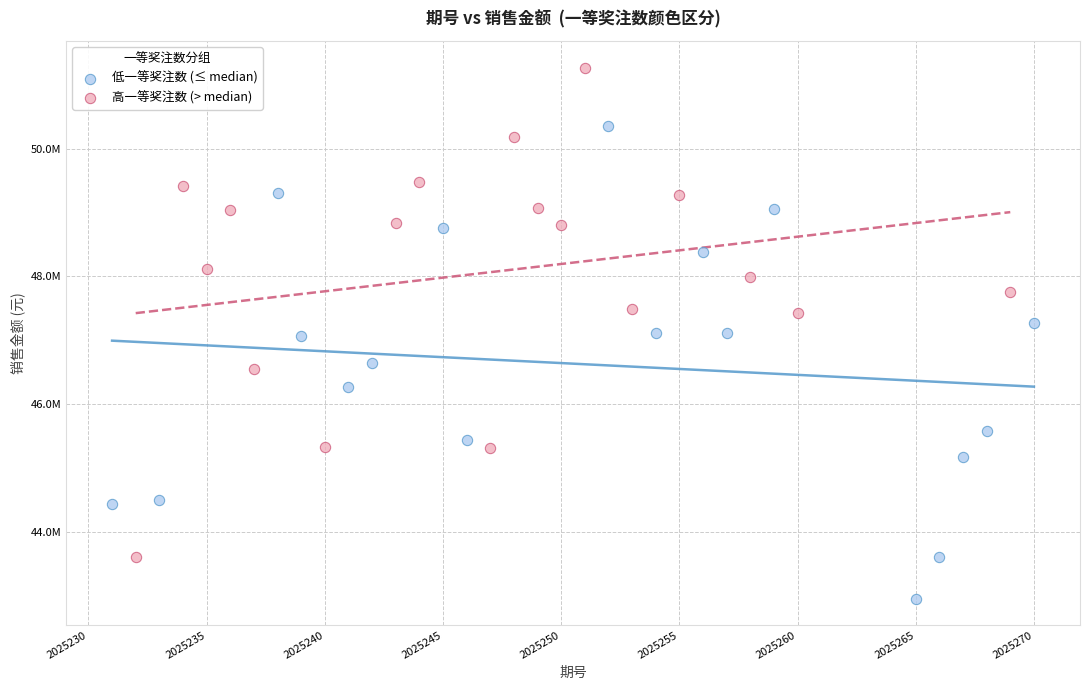

What are all the series names shown in the legend?

低一等奖注数 (≤ median), 高一等奖注数 (> median)